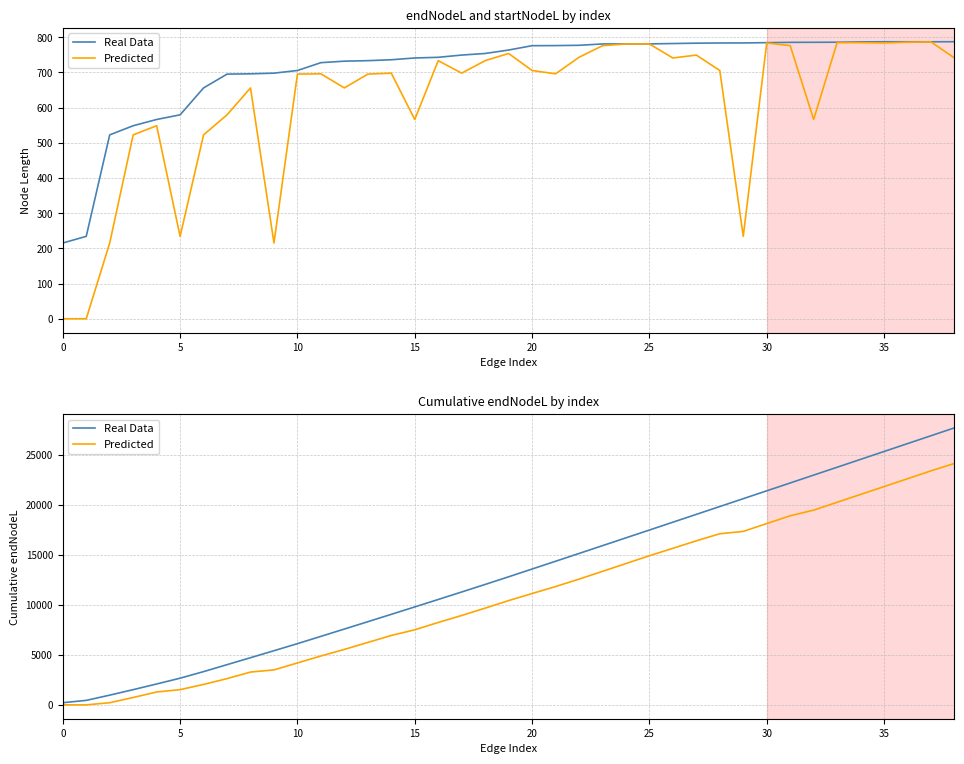

At which label does Real Data first exceed 12794?

19